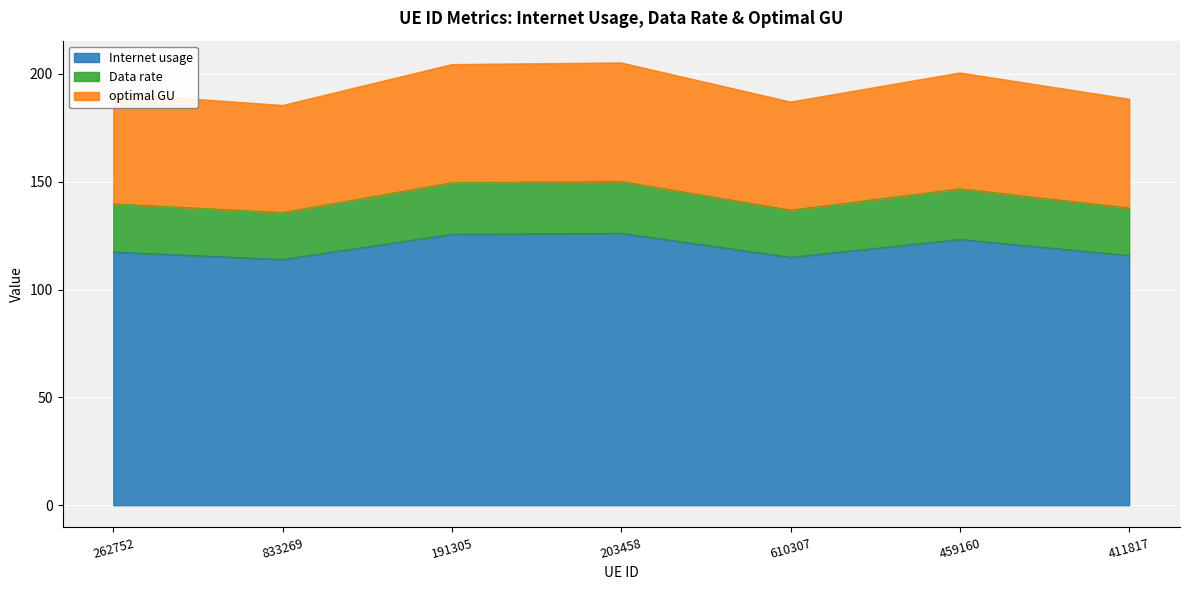

What are all the series names shown in the legend?

Internet usage, Data rate, optimal GU